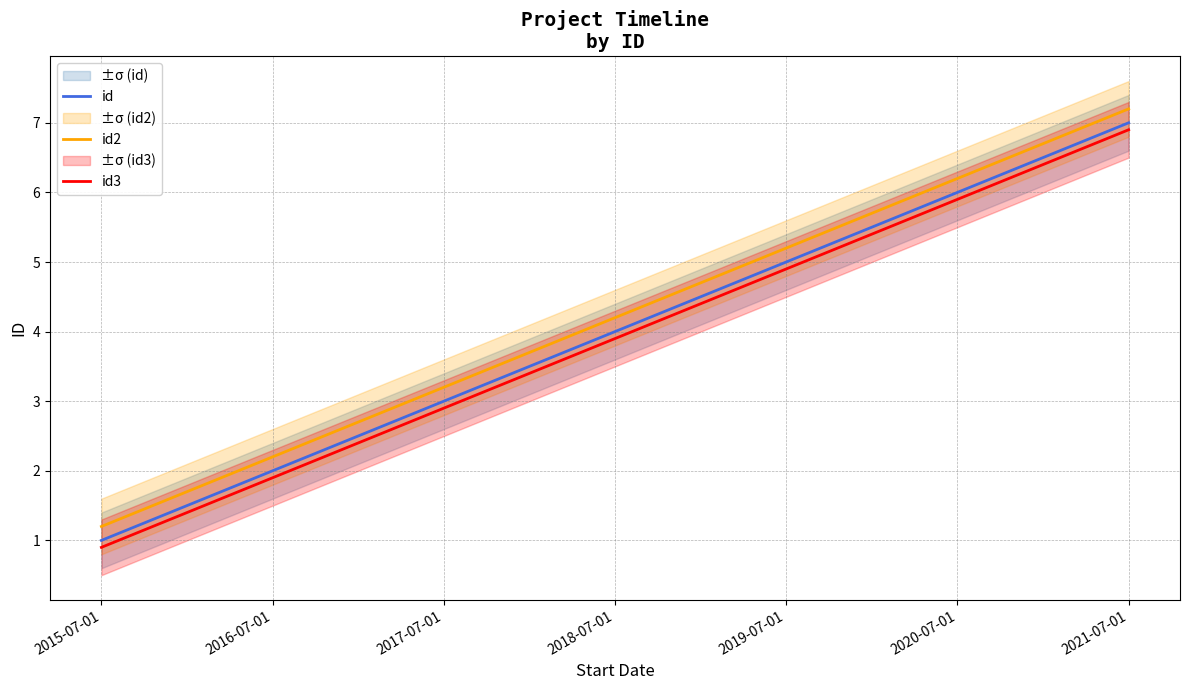

True or false: id has a value of 2.0 at 2016-07-01.

True